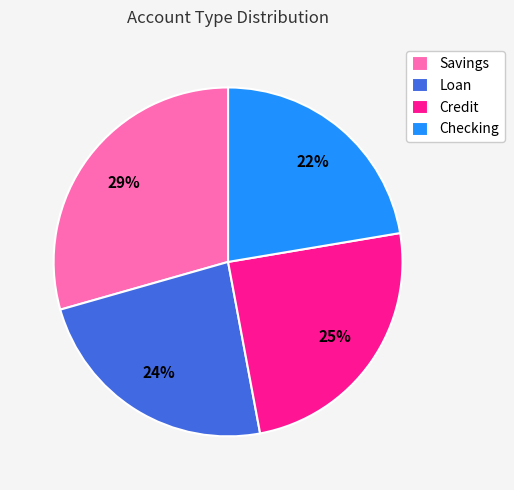

How many segments does this pie chart have?

4